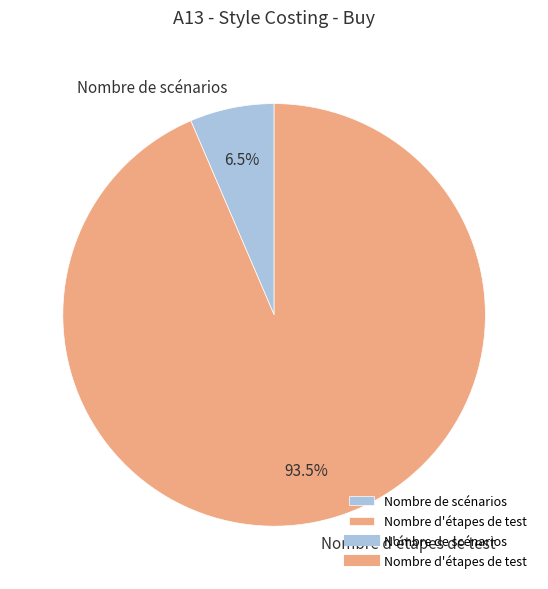

Which has a higher value, Nombre d'étapes de test or Nombre de scénarios?

Nombre d'étapes de test